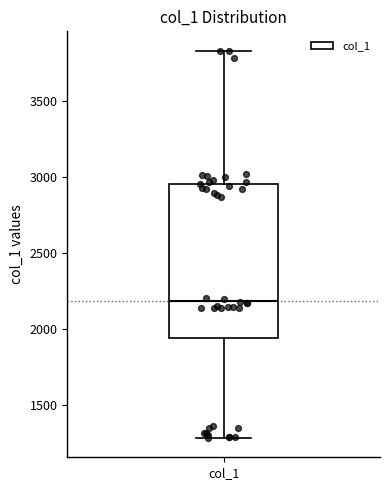

Where does the lower whisker of the box for col_1 end on the y-axis? The values are not printed on the chart, so give them approximately, as read against the axis.

1300